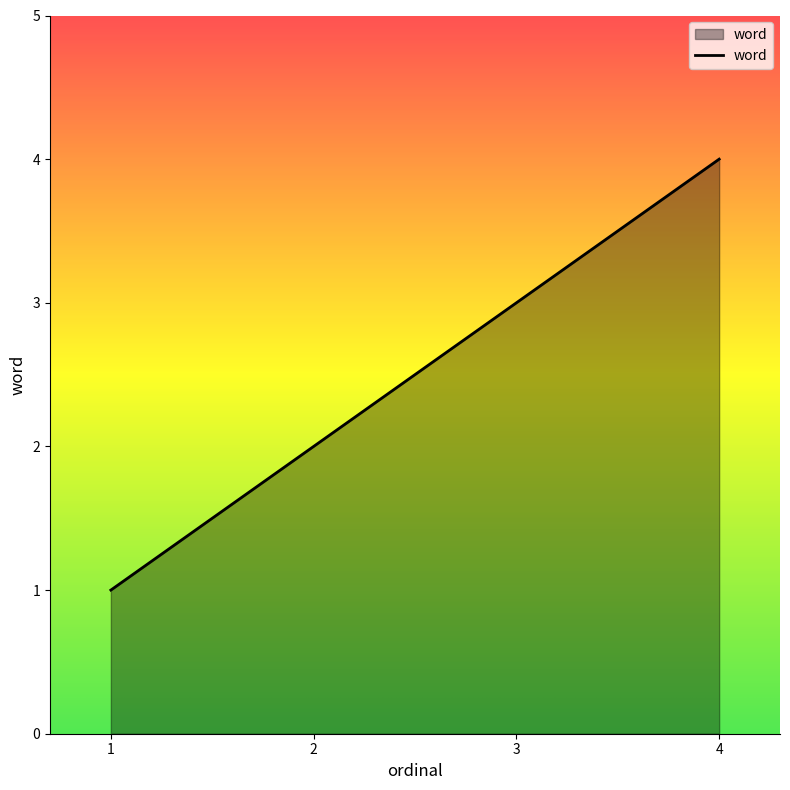

What is the change in value from 2 to 3?

+1